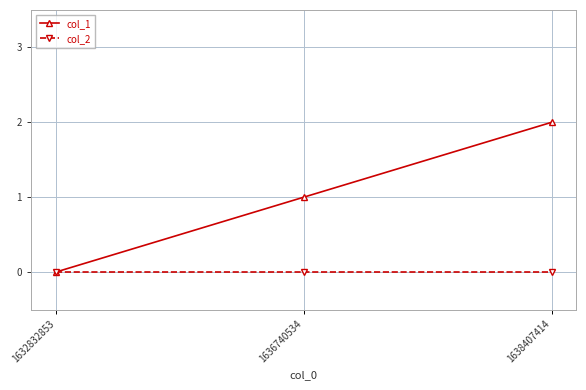

List the series in order of their overall mean, highest first.

col_1, col_2